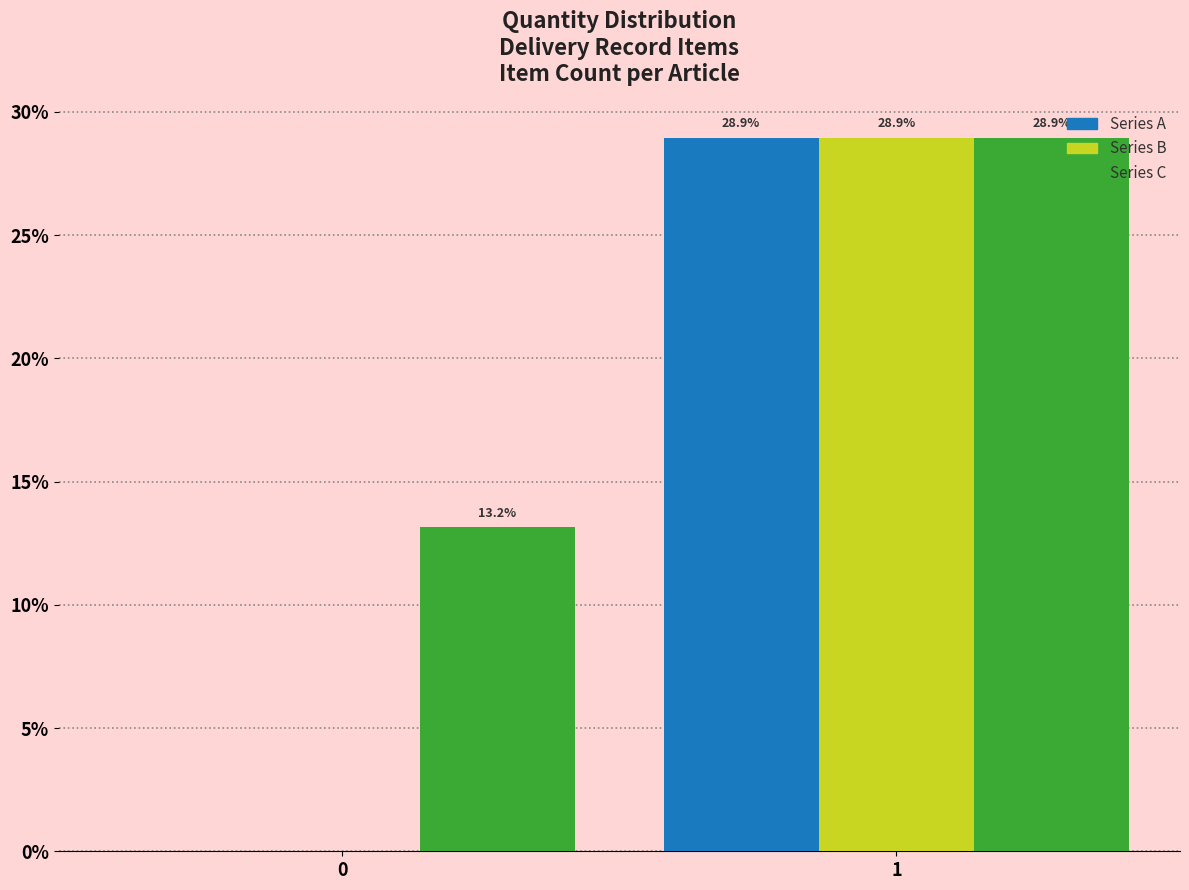

Reading left to right, transcribe all the data shown in this chart.

Series A: 0=0.0	1=28.9
Series B: 0=0.0	1=28.9
Series C: 0=13.2	1=28.9